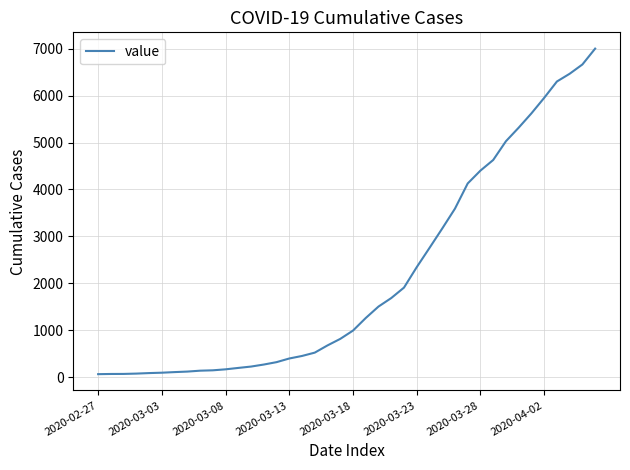

What is the sum of all values?

85749